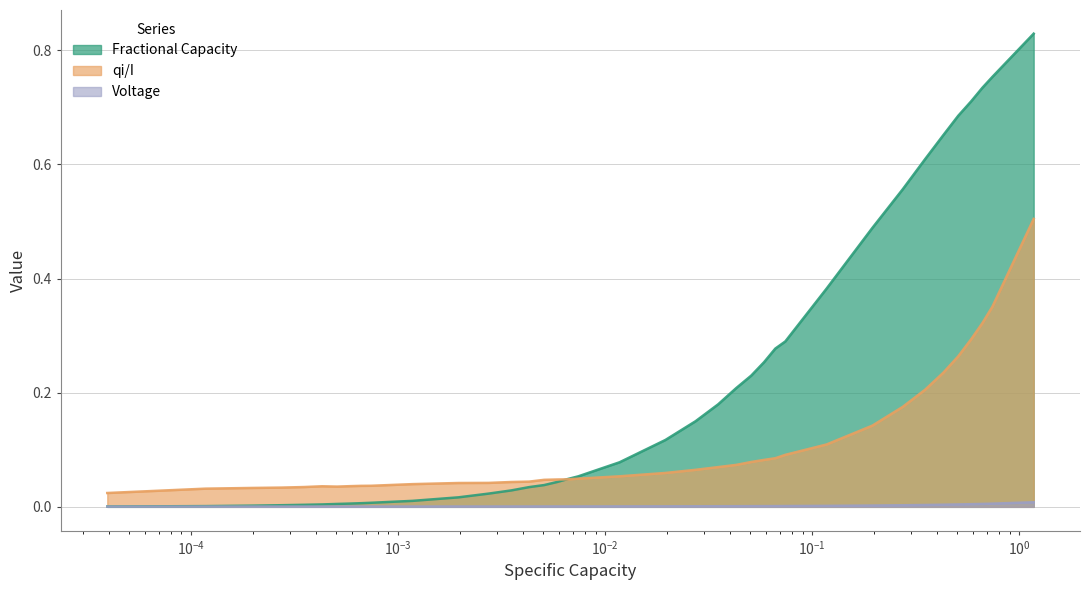

What is the average value of the Fractional Capacity series?

0.2